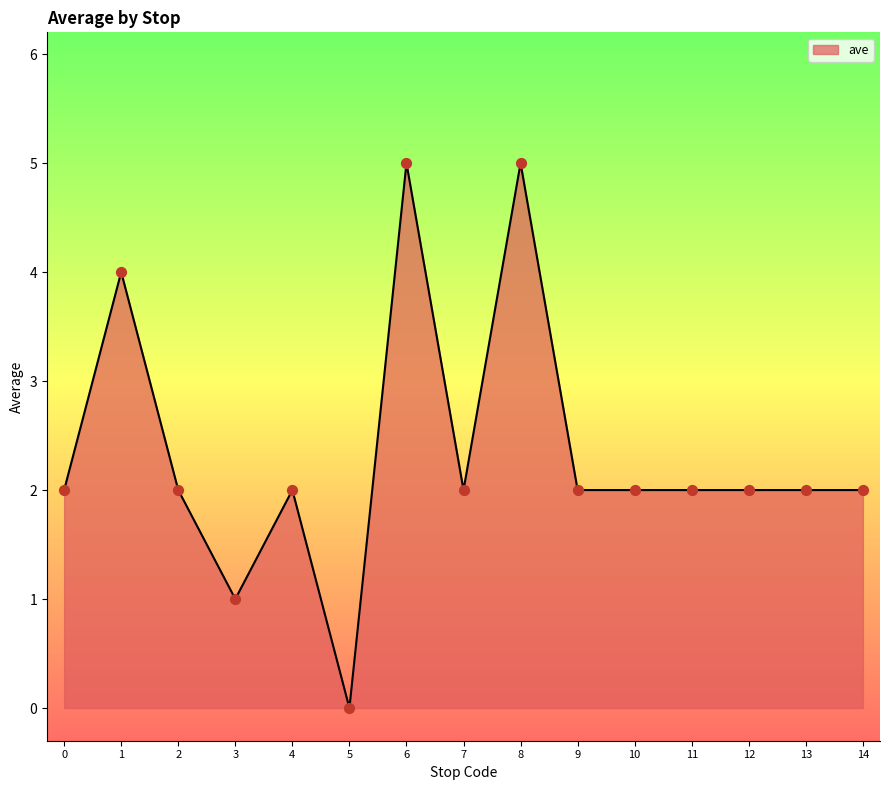

What is the change in value from 3 to 11?

+1